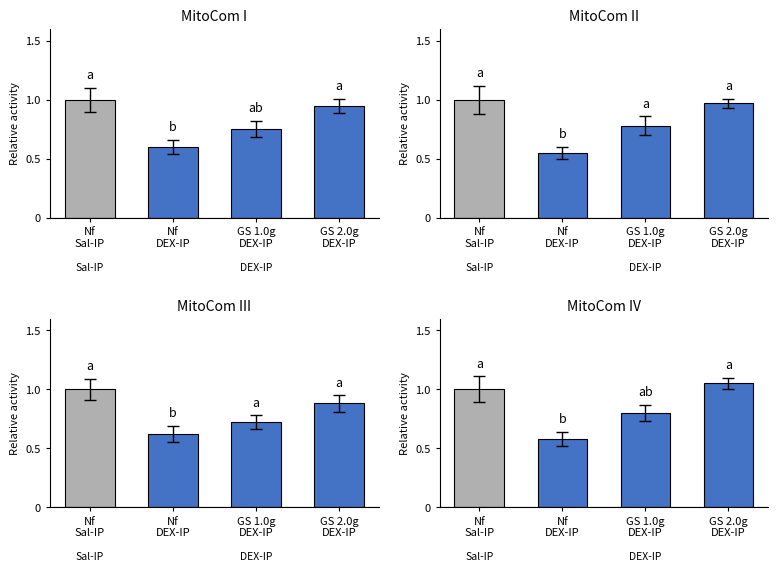

Count the Panel1 values in the range 0 to 1.

4